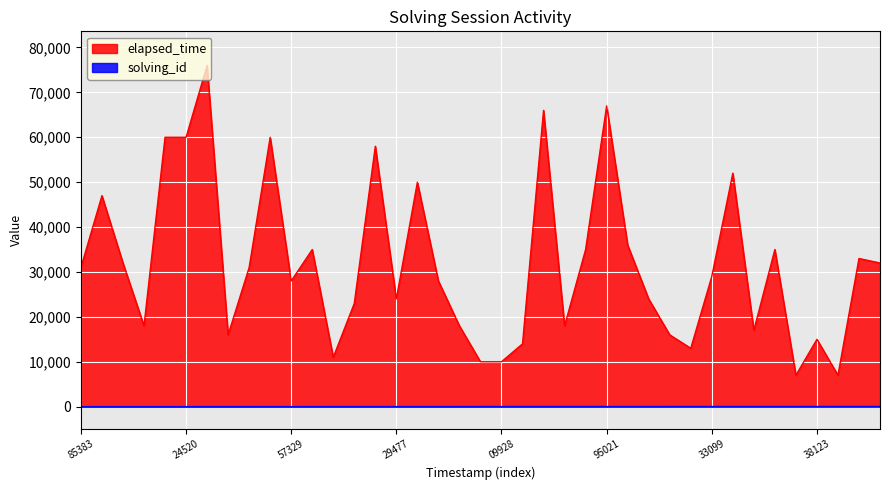

What is the value of the elapsed_time point at the 3rd from the left?

32000